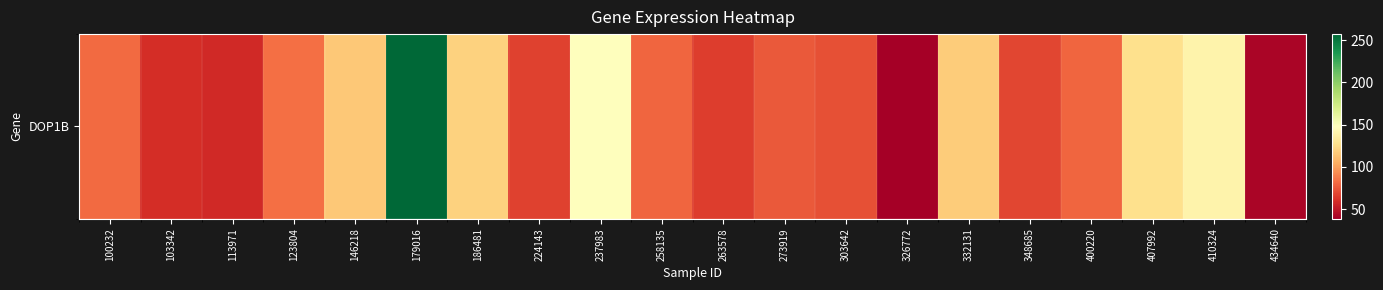

Reading right to left, transcribe all the data shown in this chart.

41.8	140.1	126.7	79.7	69.2	117.6	38.5	72.6	75.7	65.5	80.0	148.4	66.9	120.2	257.3	115.5	83.4	57.3	59.4	81.4